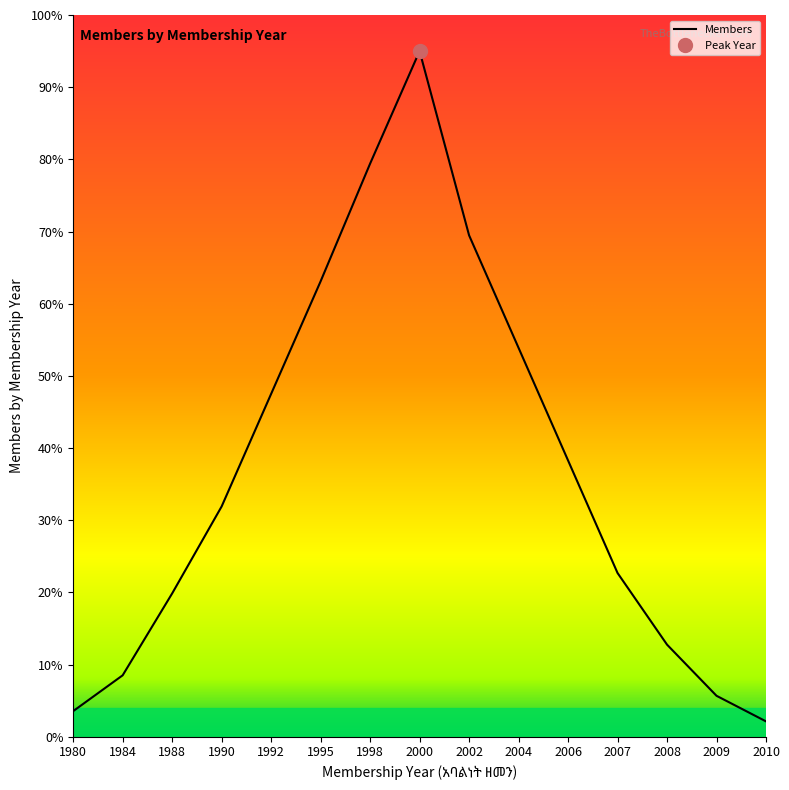

Reading left to right, extract all data points from this chart.

3.5	8.5	19.9	31.9	47.5	63.1	79.4	95.0	69.5	53.9	38.3	22.7	12.8	5.7	2.1